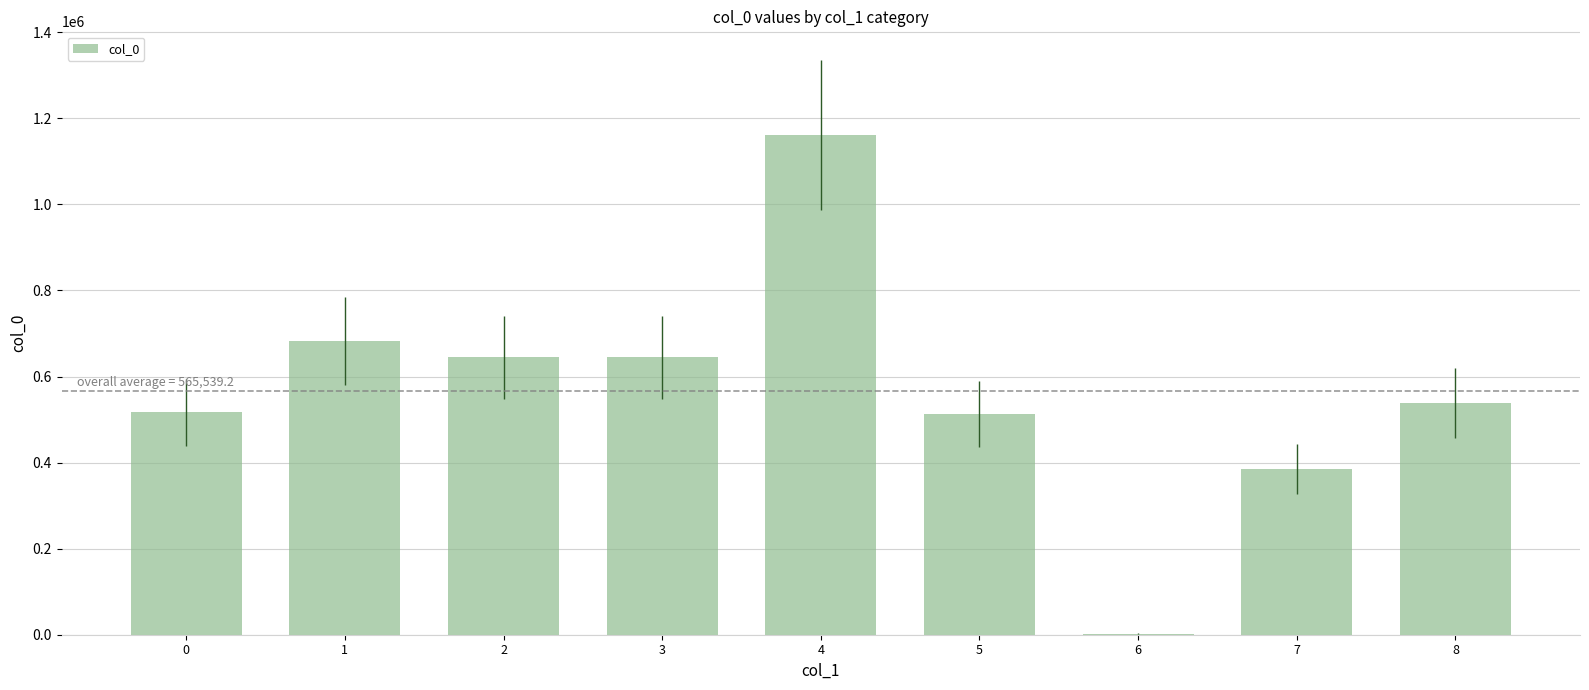

What is the sum of the values at 4 and 5?

1673727